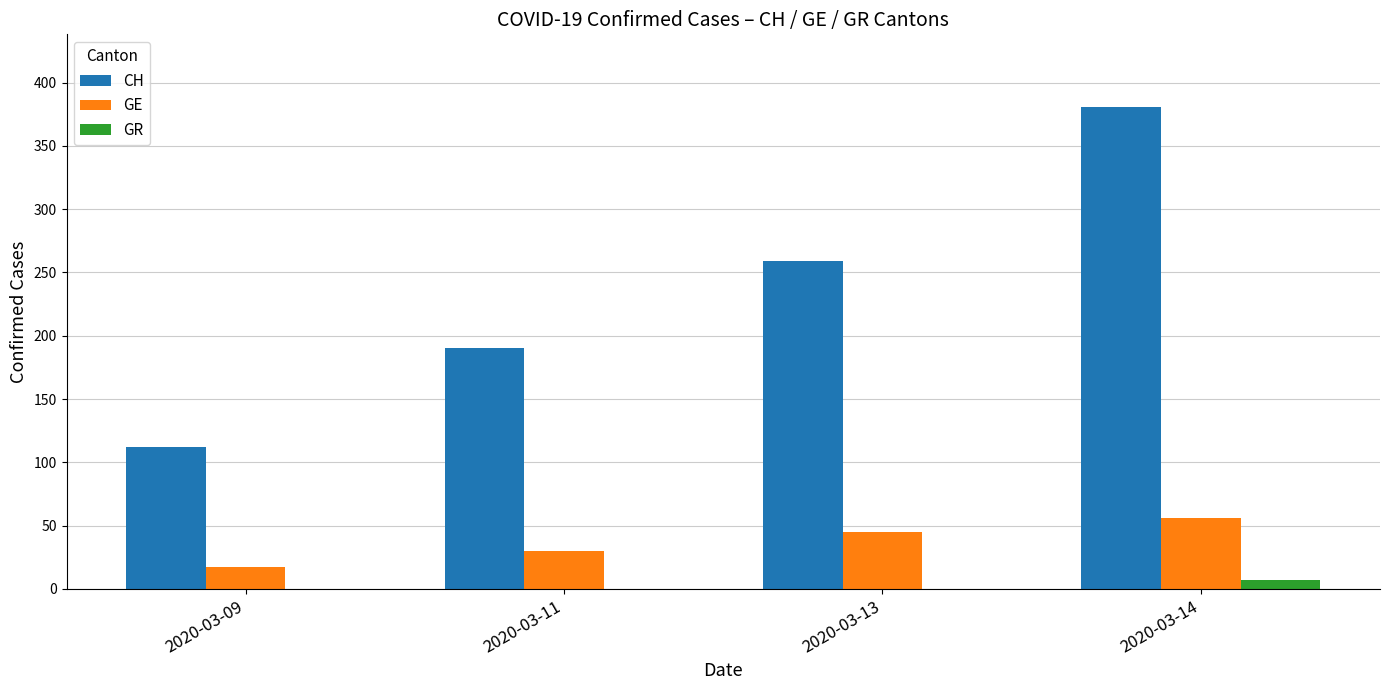

Count the CH values in the range 190 to 381.

3